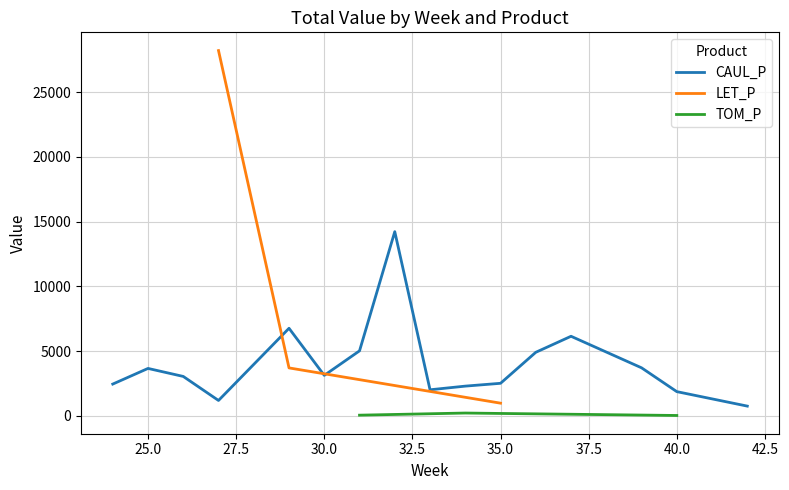

Where is the first local maximum for CAUL_P?

25.0